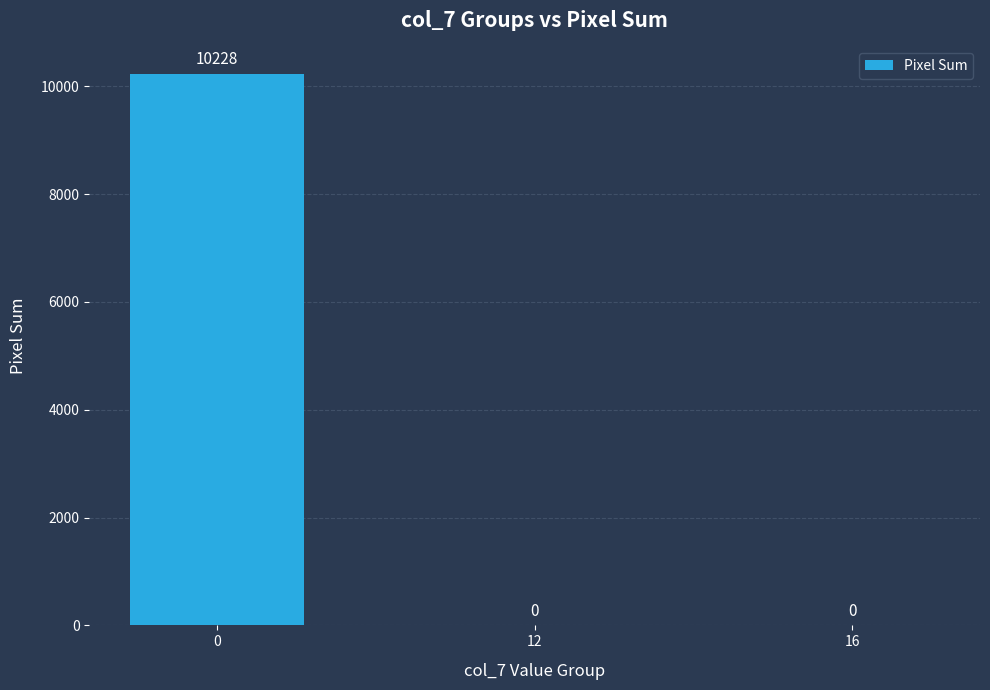

Are the bars horizontal?

No